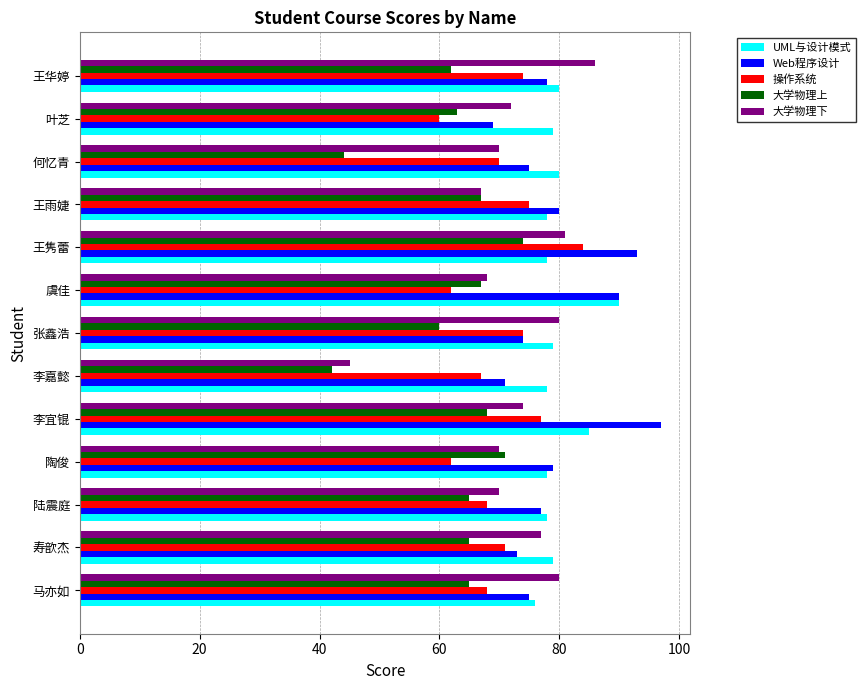

At how many categories does at least one series exceed 48?

13